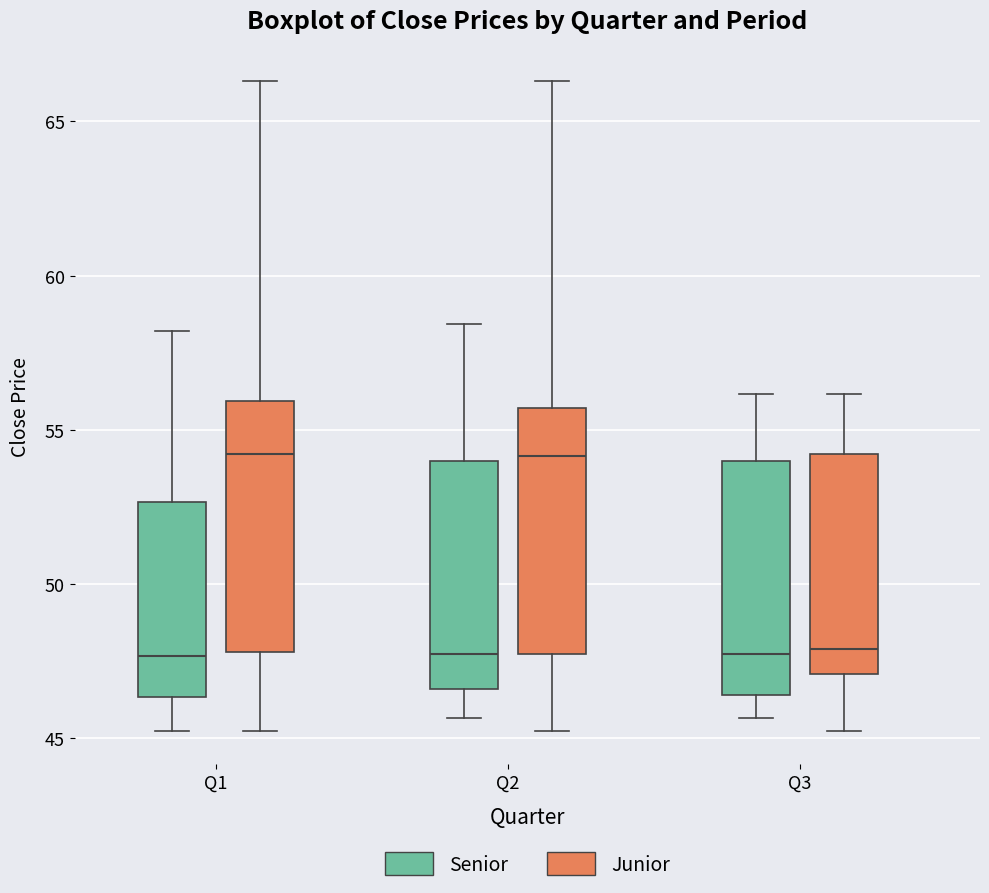

Reading left to right, read every box against the y-axis: the position of its median line, the range the box covers, and the ends of its whiskers. The values are not printed on the chart, so give them approximately, as read against the axis.

Q1 (Senior): median 47.5, box 46.5 to 52.5, whiskers 45.0 to 58.0
Q1 (Junior): median 54.0, box 48.0 to 56.0, whiskers 45.0 to 66.5
Q2 (Senior): median 47.5, box 46.5 to 54.0, whiskers 45.5 to 58.5
Q2 (Junior): median 54.0, box 47.5 to 55.5, whiskers 45.0 to 66.5
Q3 (Senior): median 47.5, box 46.5 to 54.0, whiskers 45.5 to 56.0
Q3 (Junior): median 48.0, box 47.0 to 54.0, whiskers 45.0 to 56.0